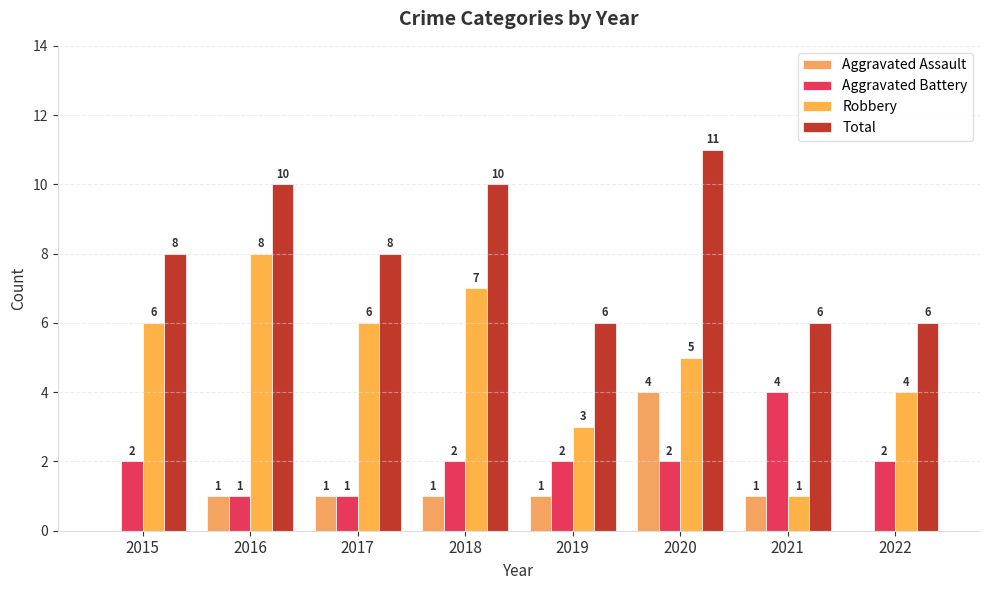

What is the difference between the maximum and second lowest values in the Aggravated Assault series?

4